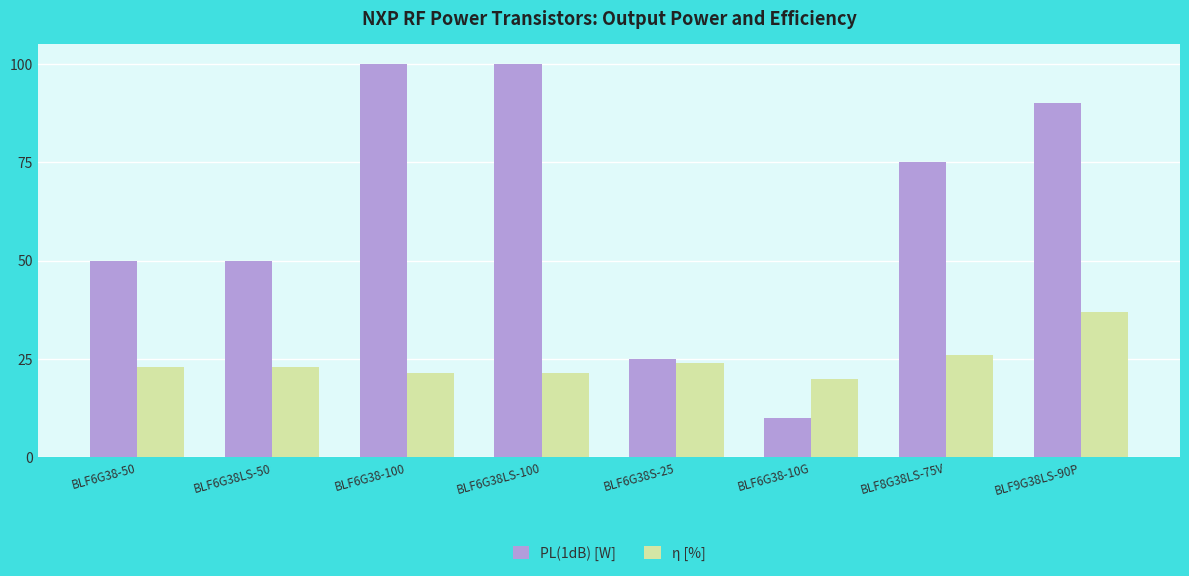

Rank the series by their maximum value, from lowest to highest.

η [%], PL(1dB) [W]